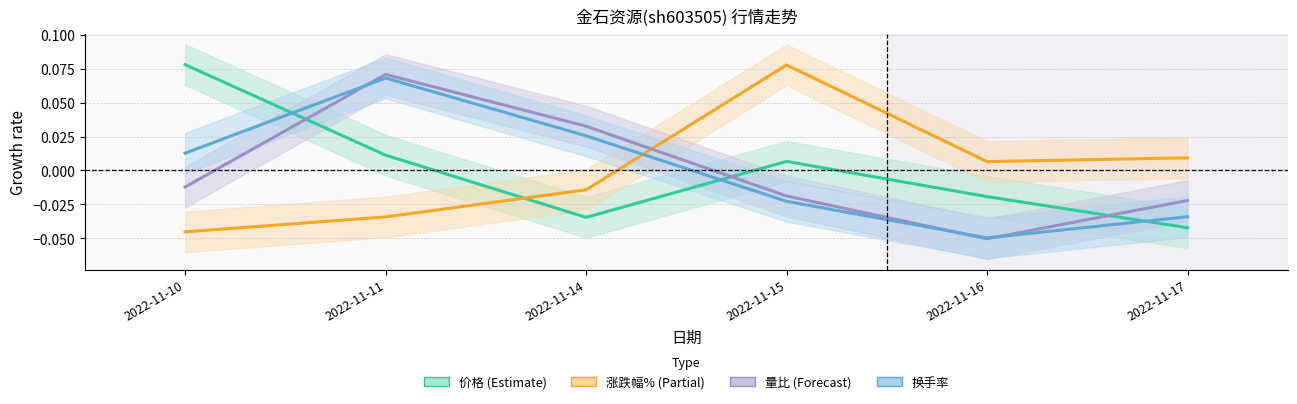

Is the value of 价格 at 2022-11-10 greater than the value of 涨跌幅% at 2022-11-11?

Yes